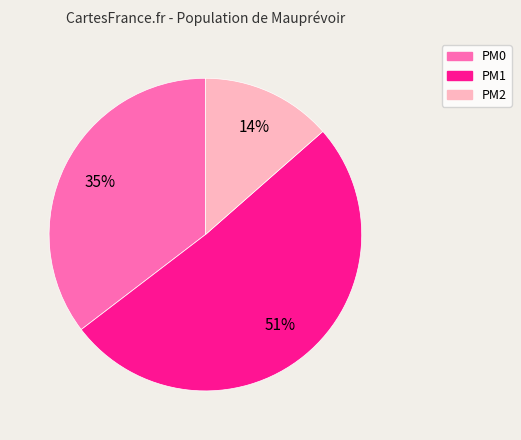

Is PM2 the majority of the pie?

No